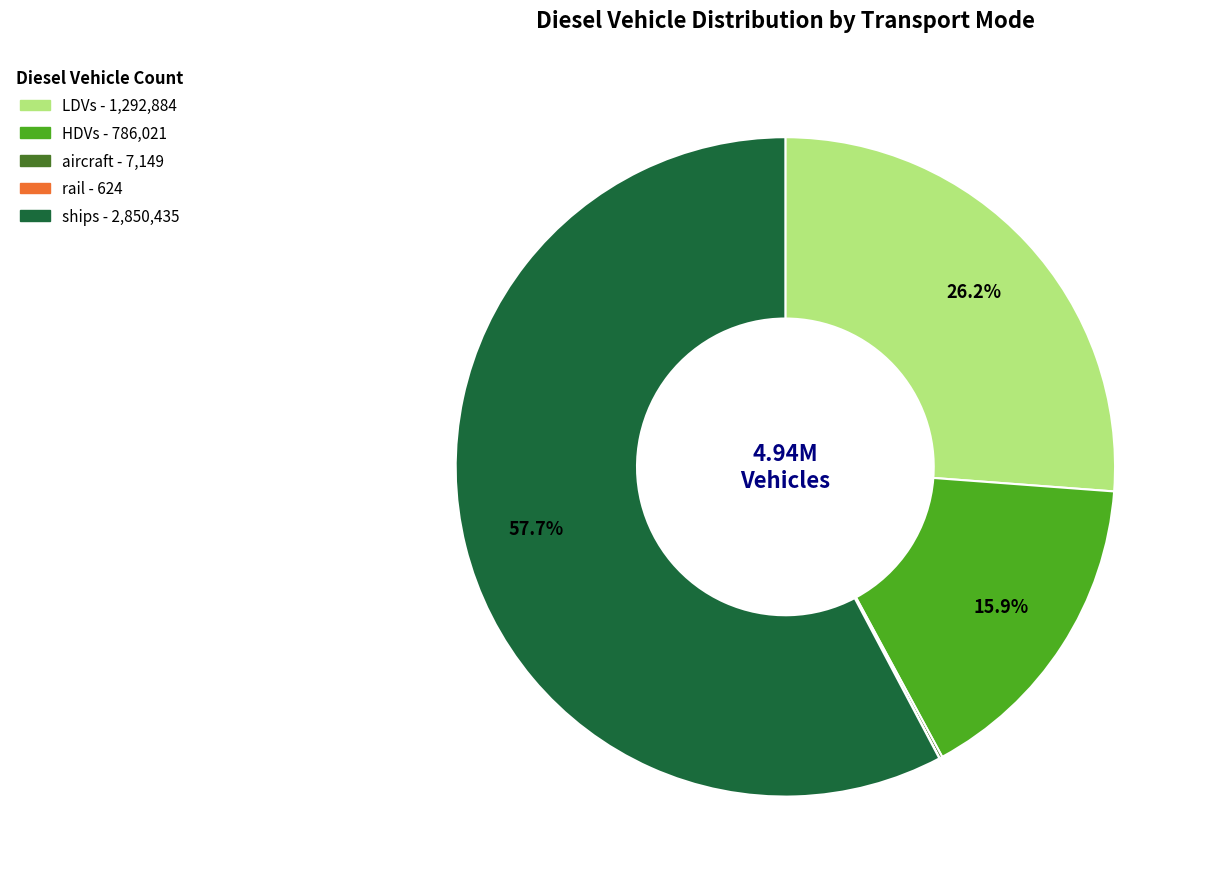

Does any single category account for the majority?

Yes